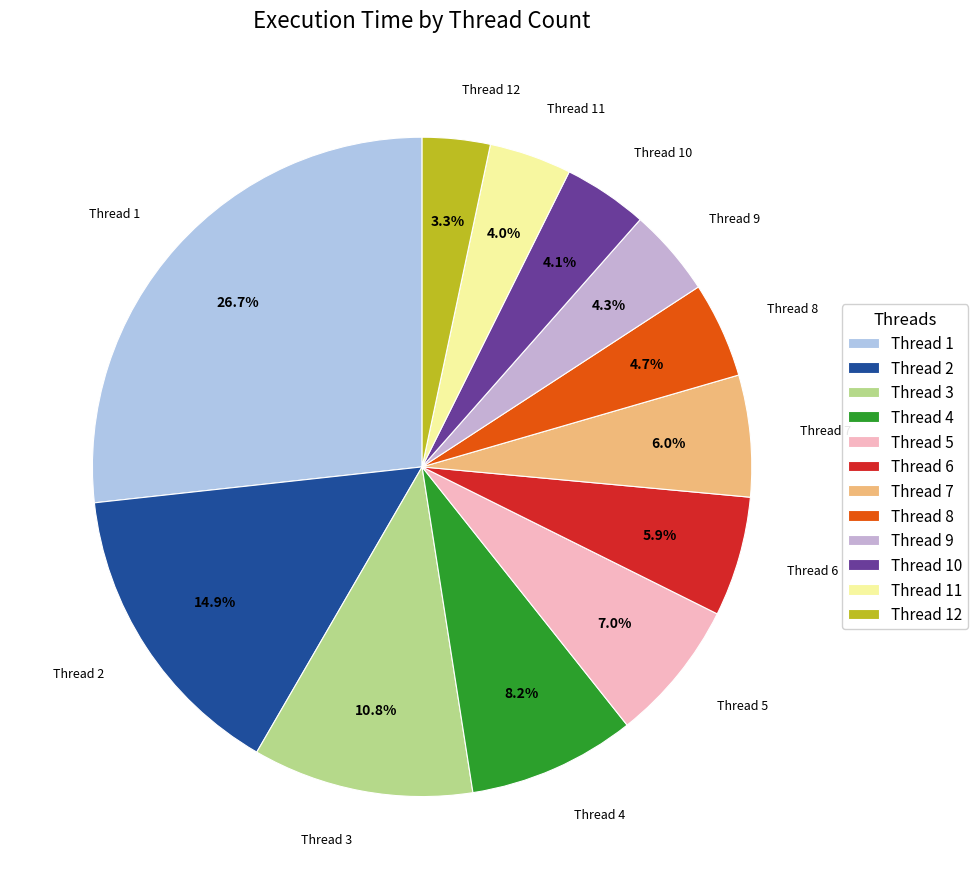

Is there a majority slice in this chart?

No